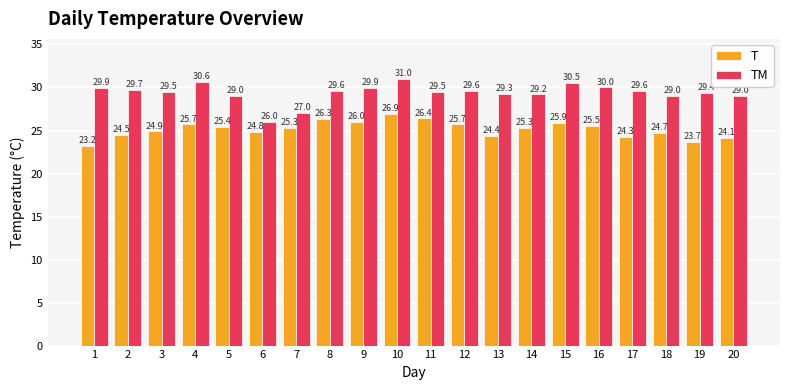

What is the highest value of the T series?

26.9